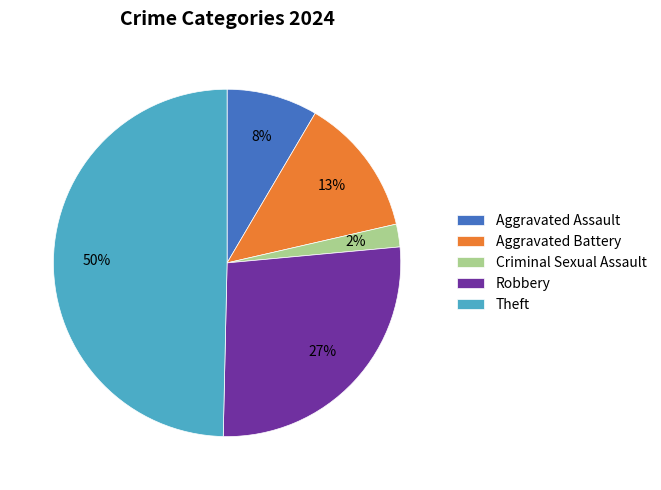

What is the largest slice in the pie chart?

Theft